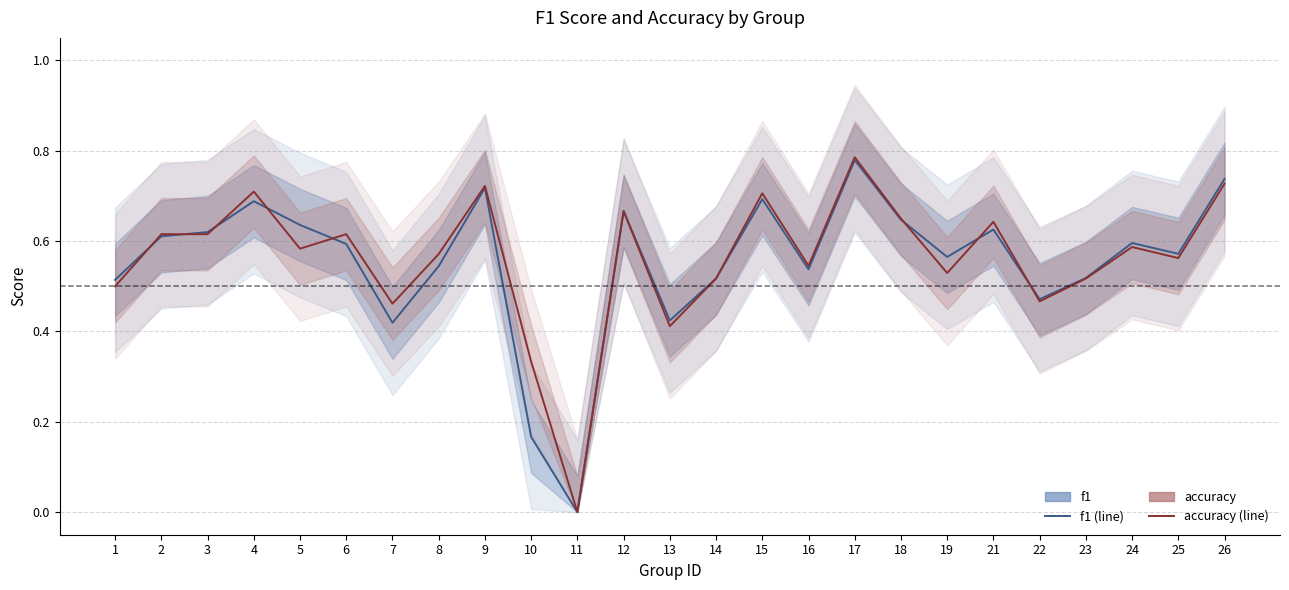

Reading left to right, extract all data points from this chart.

f1: 1=0.5	2=0.6	3=0.6	4=0.7	5=0.6	6=0.6	7=0.4	8=0.5	9=0.7	10=0.2	11=0.0	12=0.7	13=0.4	14=0.5	15=0.7	16=0.5	17=0.8	18=0.6	19=0.6	21=0.6	22=0.5	23=0.5	24=0.6	25=0.6	26=0.7
accuracy: 1=0.5	2=0.6	3=0.6	4=0.7	5=0.6	6=0.6	7=0.5	8=0.6	9=0.7	10=0.3	11=0.0	12=0.7	13=0.4	14=0.5	15=0.7	16=0.5	17=0.8	18=0.7	19=0.5	21=0.6	22=0.5	23=0.5	24=0.6	25=0.6	26=0.7